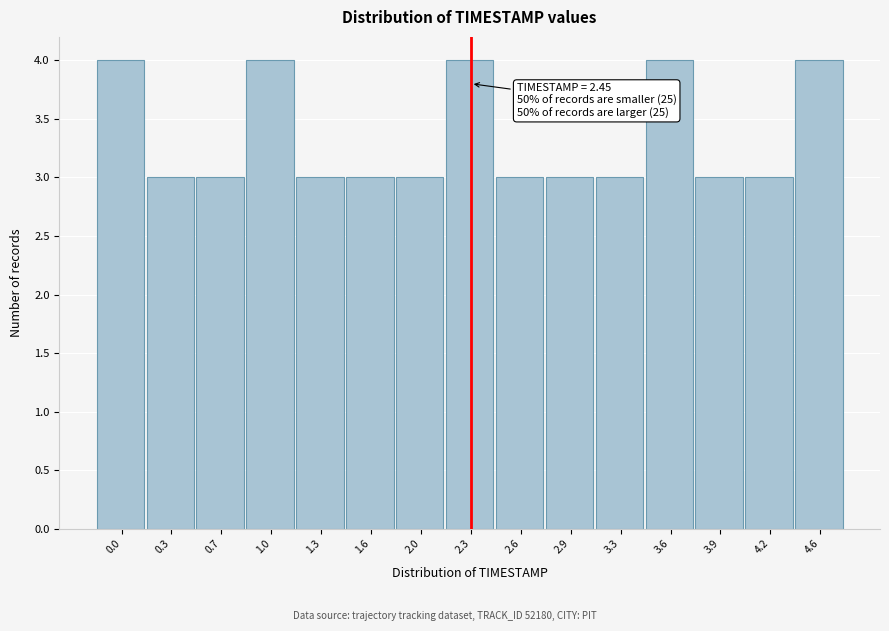

Reading left to right, list all the values displayed in this chart.

0.0=4	0.3=3	0.7=3	1.0=4	1.3=3	1.6=3	2.0=3	2.3=4	2.6=3	2.9=3	3.3=3	3.6=4	3.9=3	4.2=3	4.6=4